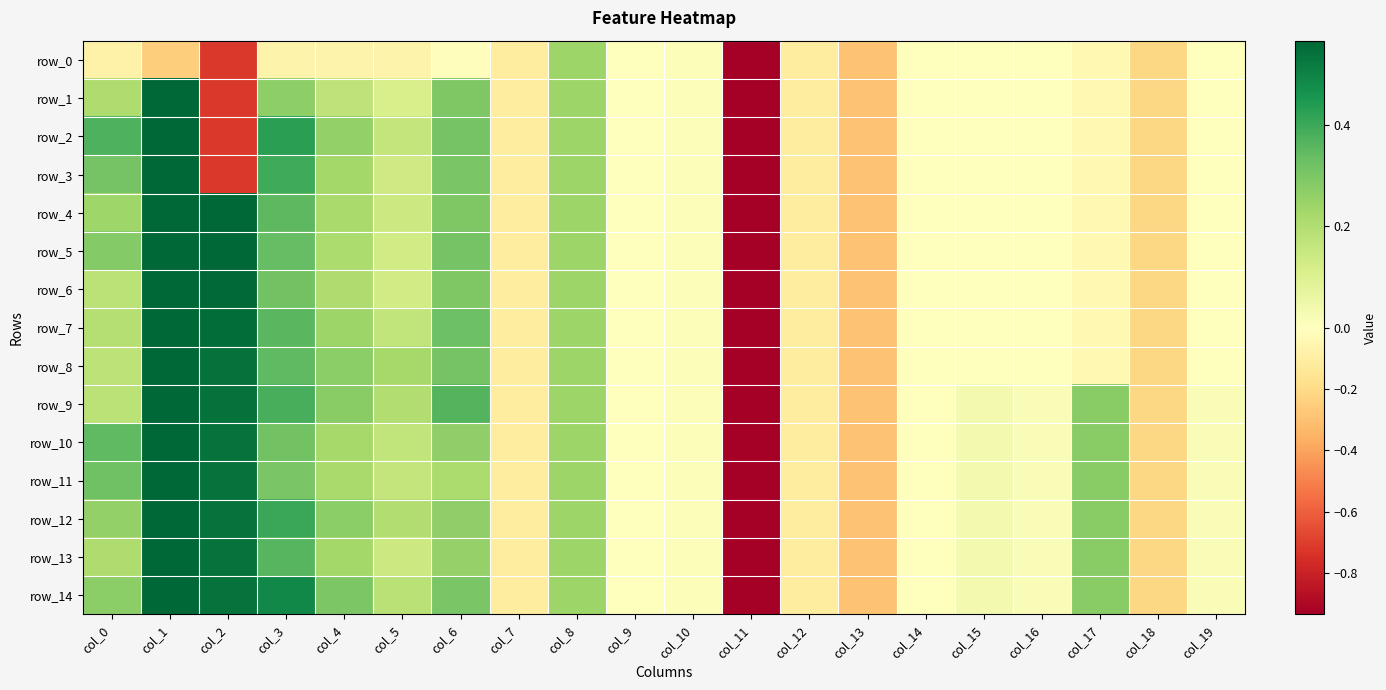

At col_17, list the series in order from largest to smallest.

row_9, row_10, row_11, row_12, row_13, row_14, row_0, row_1, row_2, row_3, row_4, row_5, row_6, row_7, row_8